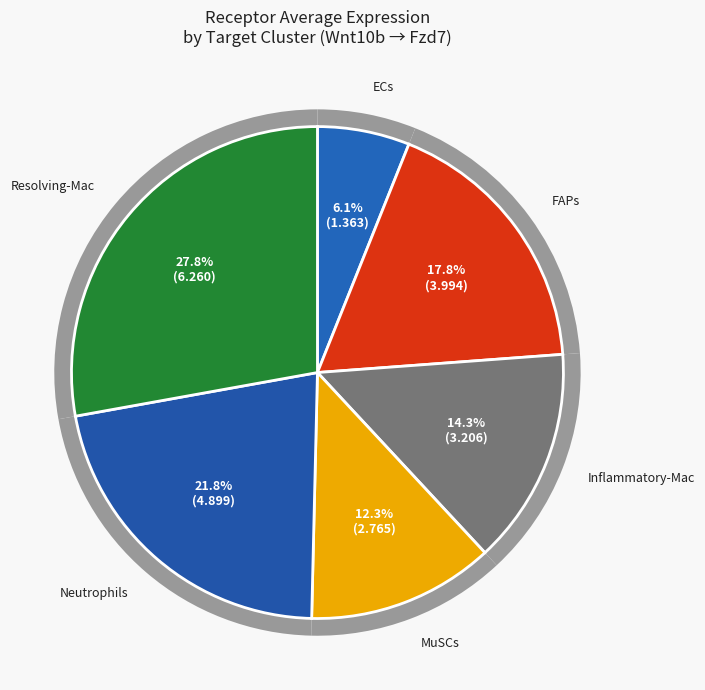

Which has a higher value, Resolving-Mac or Inflammatory-Mac?

Resolving-Mac